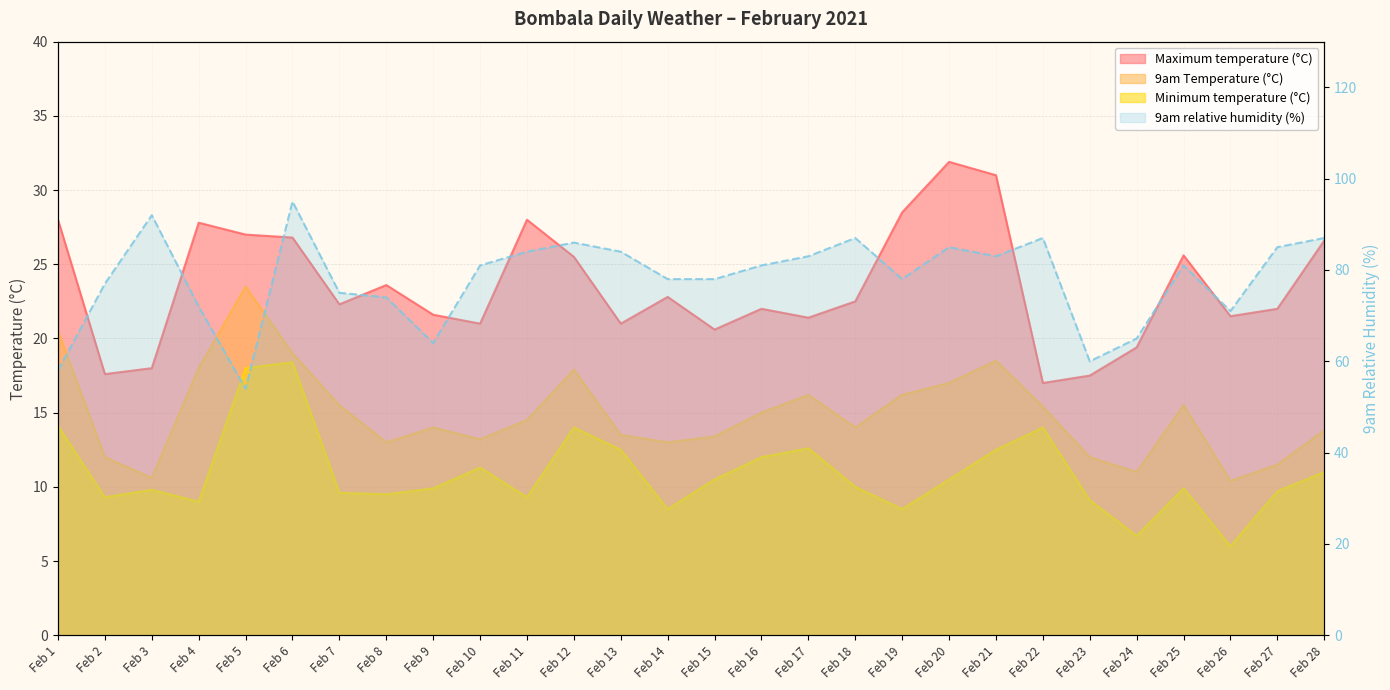

True or false: 9am relative humidity (%) has more than 1 interior local peaks.

True